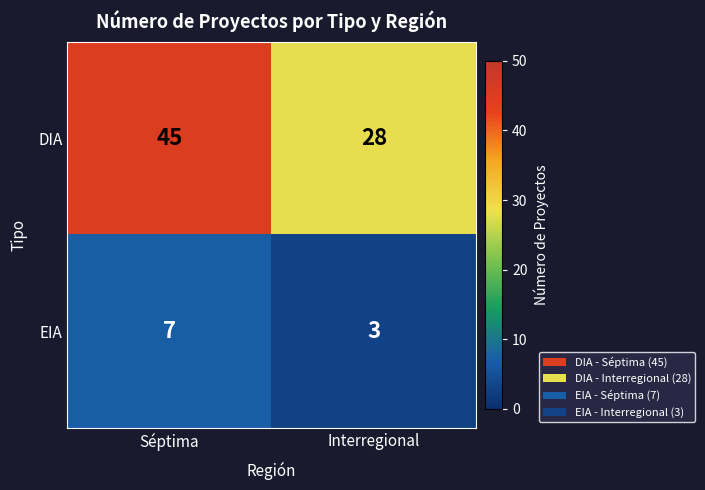

How many data points does each series have?

2